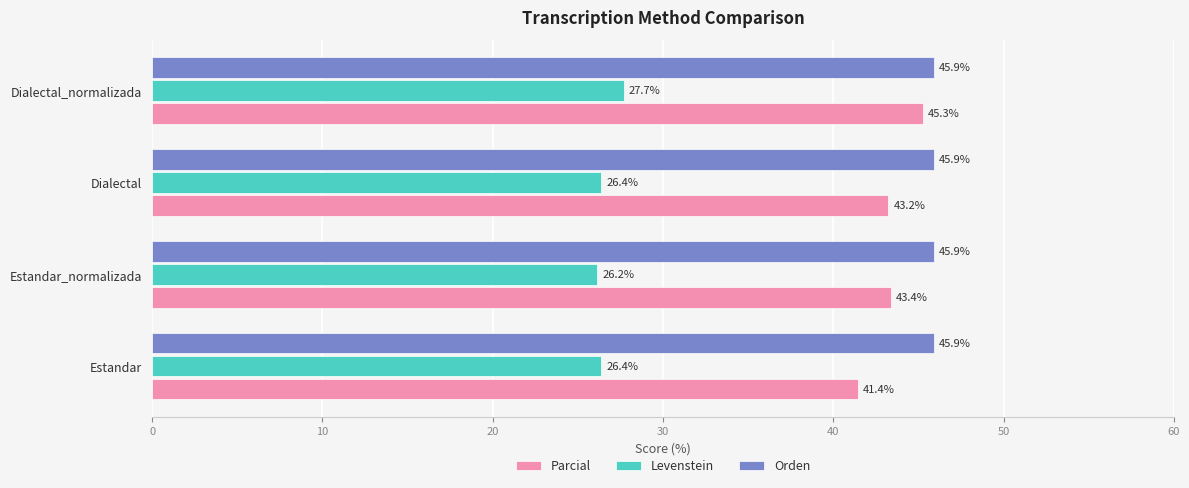

What is the approximate value of Parcial at Estandar?

41.4